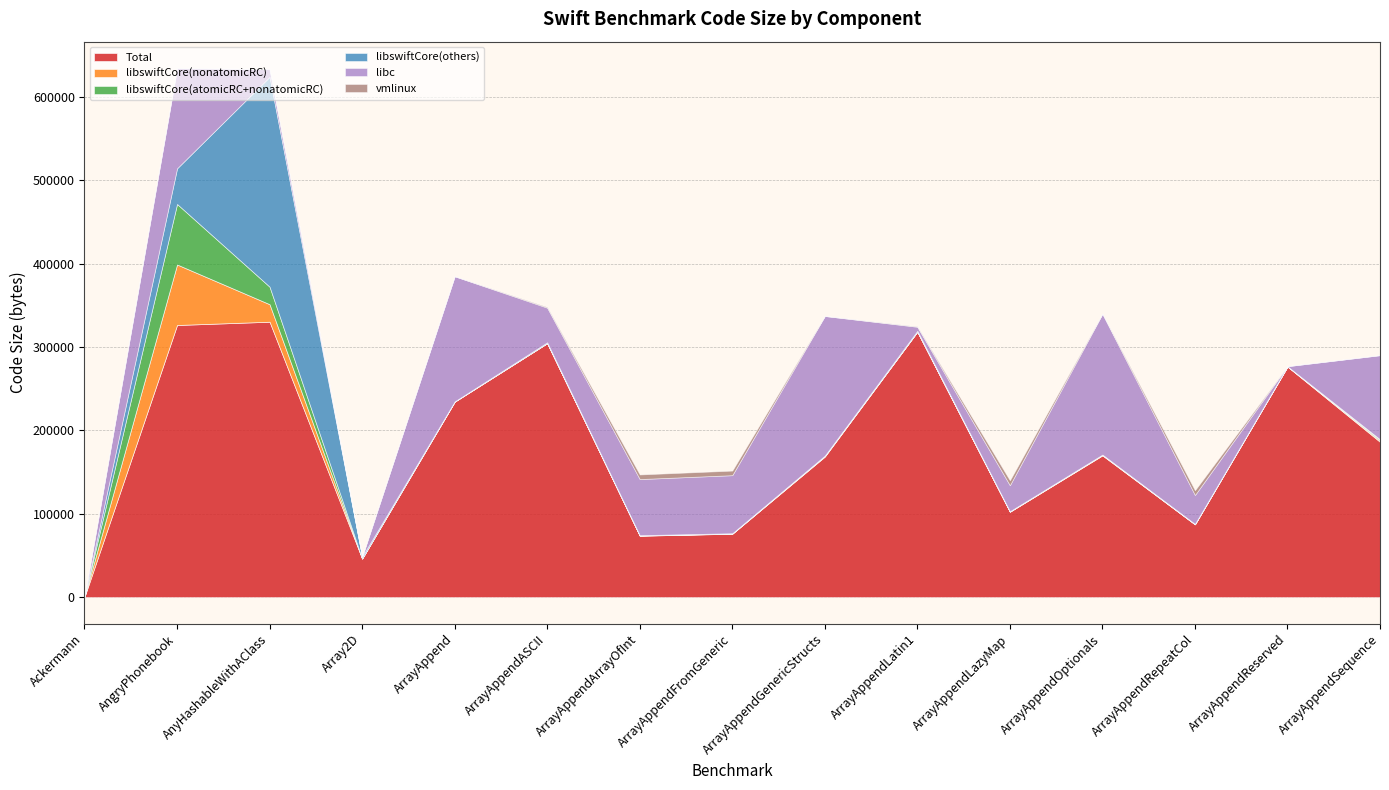

How many lines are shown in the chart?

6